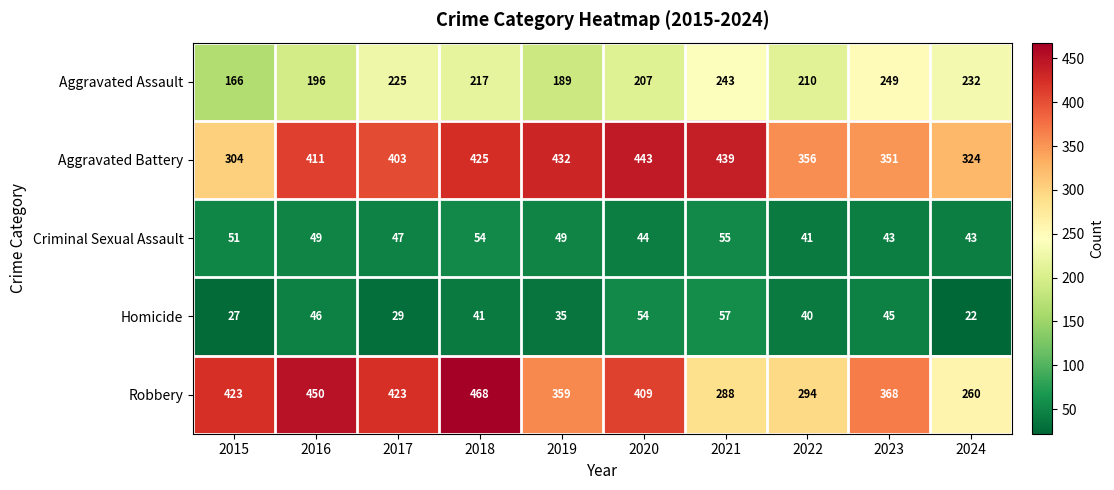

Which series changed the most between 2020 and 2023?

Aggravated Battery